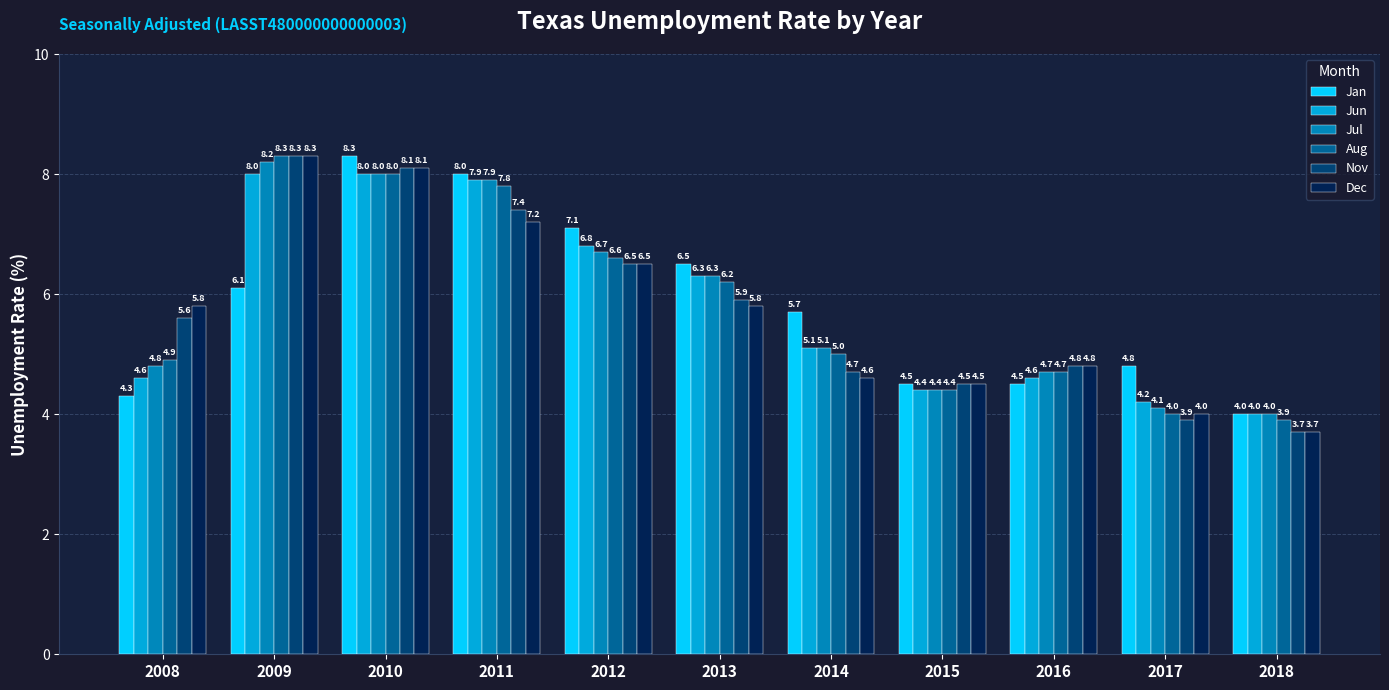

What is the maximum value for Aug?

8.3